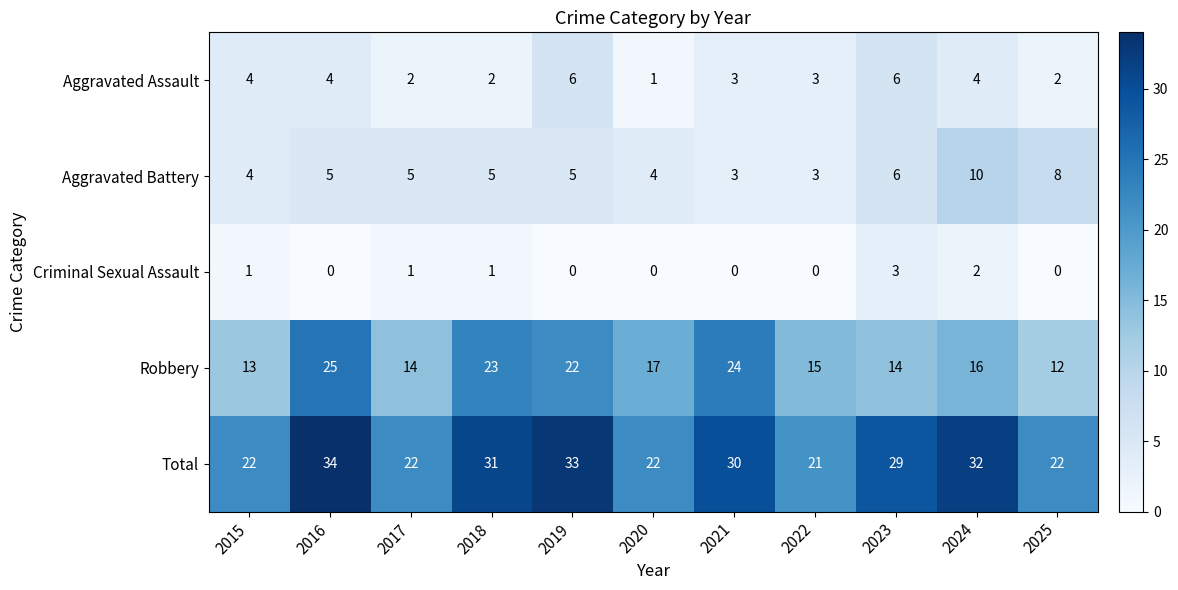

What is the average value of the Aggravated Battery series?

5